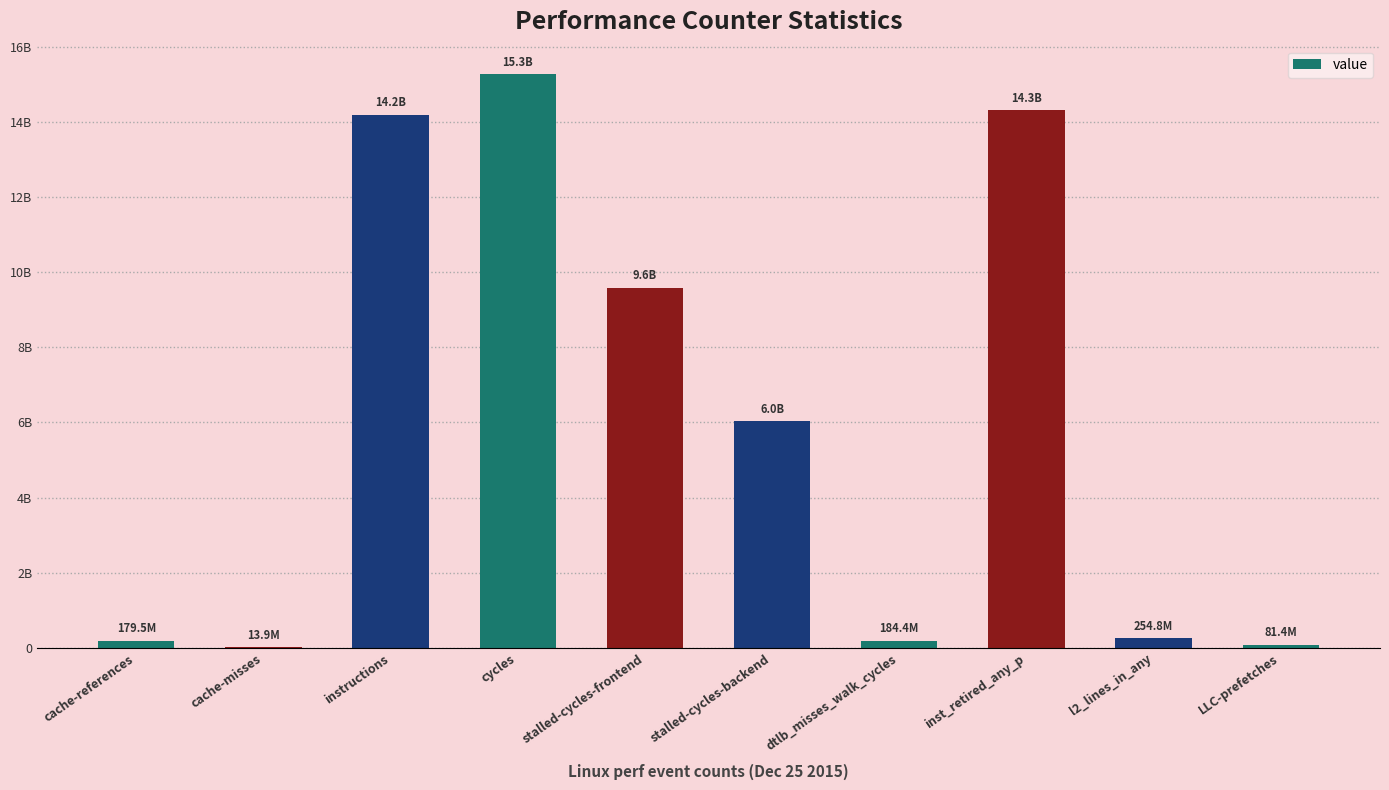

What position from the right is dtlb_misses_walk_cycles?

4